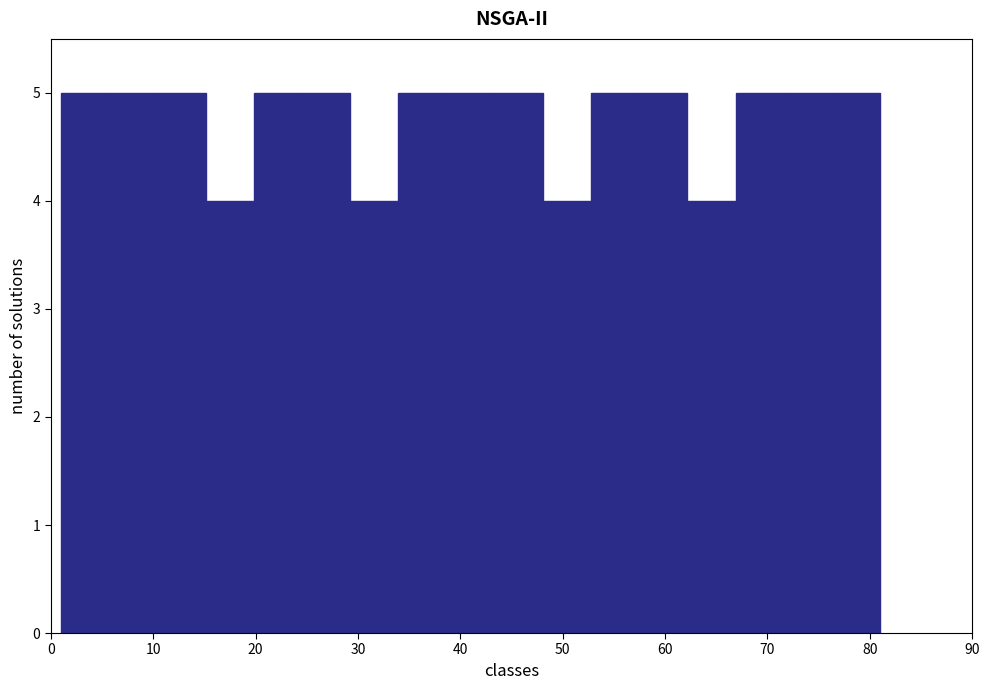

Reading left to right, transcribe this chart: for each bar, give the range it covers on the x-axis and its height. Neither the bar edges nor the heights are printed on the chart, so give them approximately, as read against the axes.

1 to 6: 5
6 to 10: 5
10 to 15: 5
15 to 20: 4
20 to 25: 5
25 to 29: 5
29 to 34: 4
34 to 39: 5
39 to 43: 5
43 to 48: 5
48 to 53: 4
53 to 57: 5
57 to 62: 5
62 to 67: 4
67 to 72: 5
72 to 76: 5
76 to 81: 5